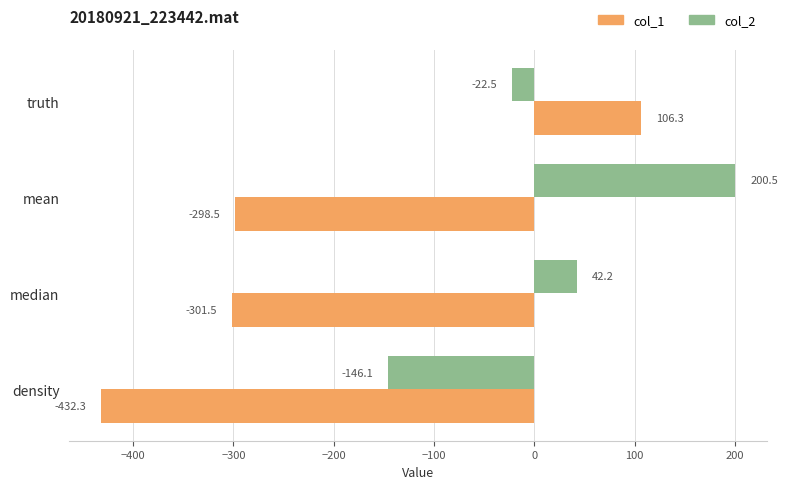

At which category does the chart reach its peak across all series?

mean